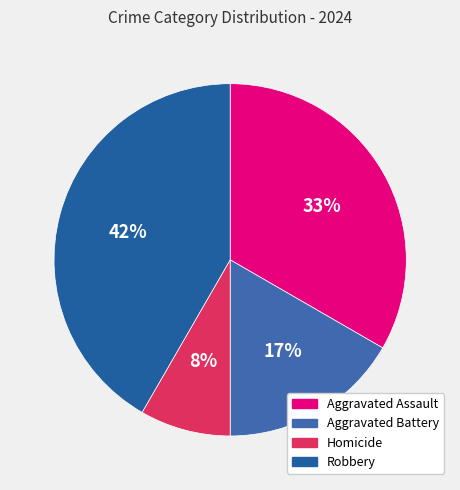

Is there any slice that represents more than half of the pie?

No